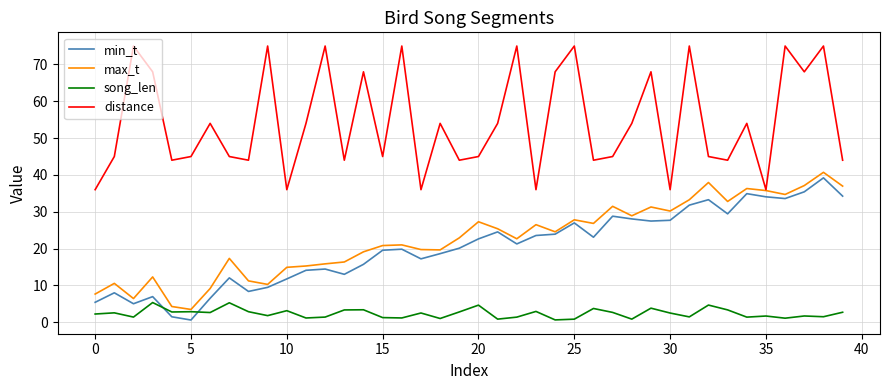

True or false: song_len and distance cross at least once.

False